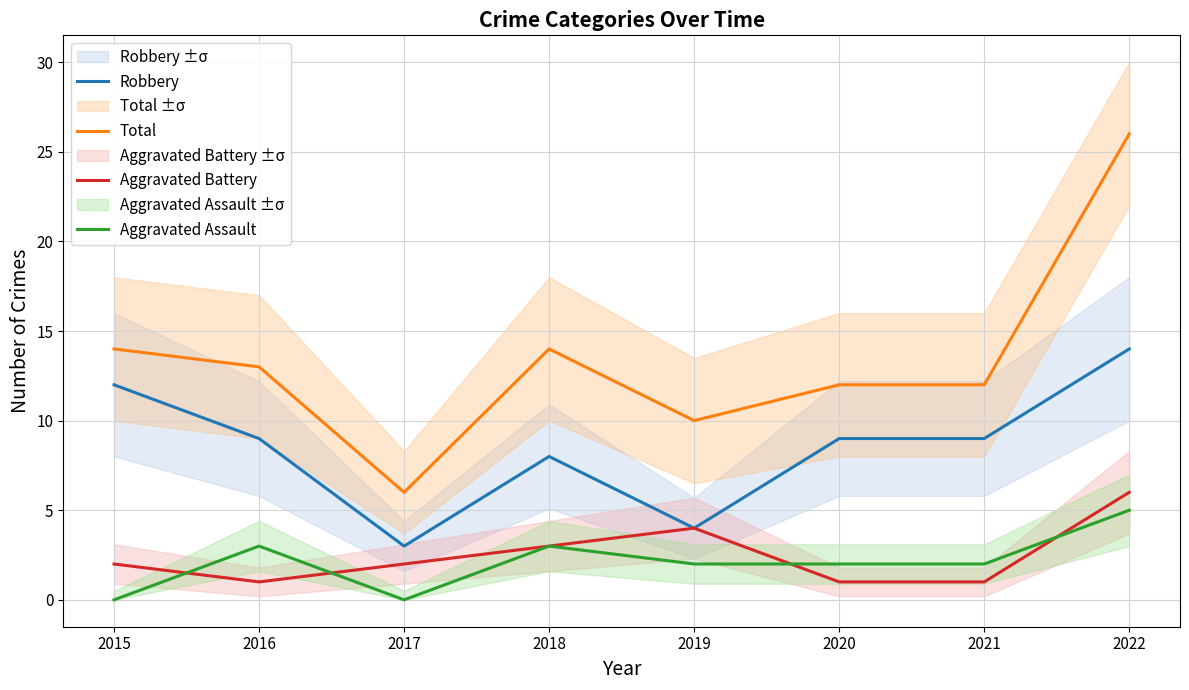

What is the total value across all series at 2017?

11